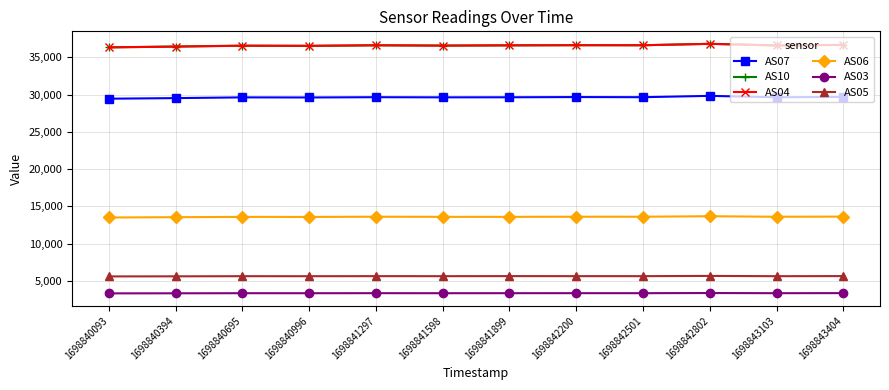

Does the chart display data point markers on the line(s)?

Yes